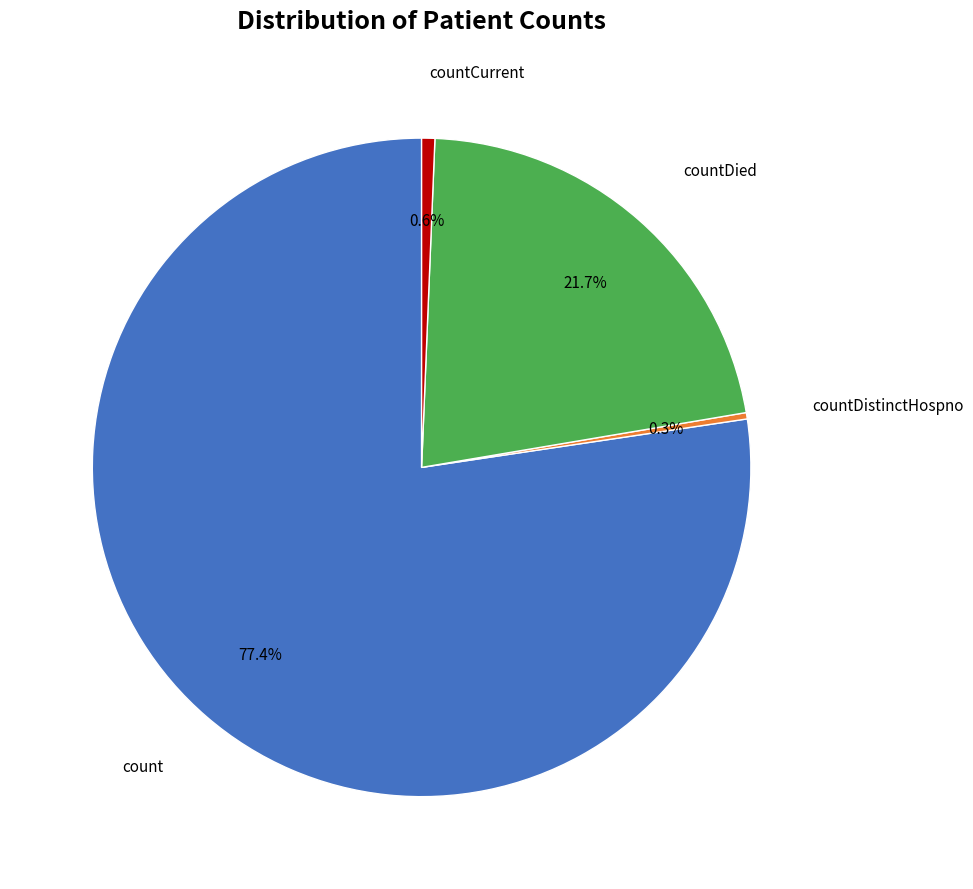

Does any single category account for the majority?

Yes